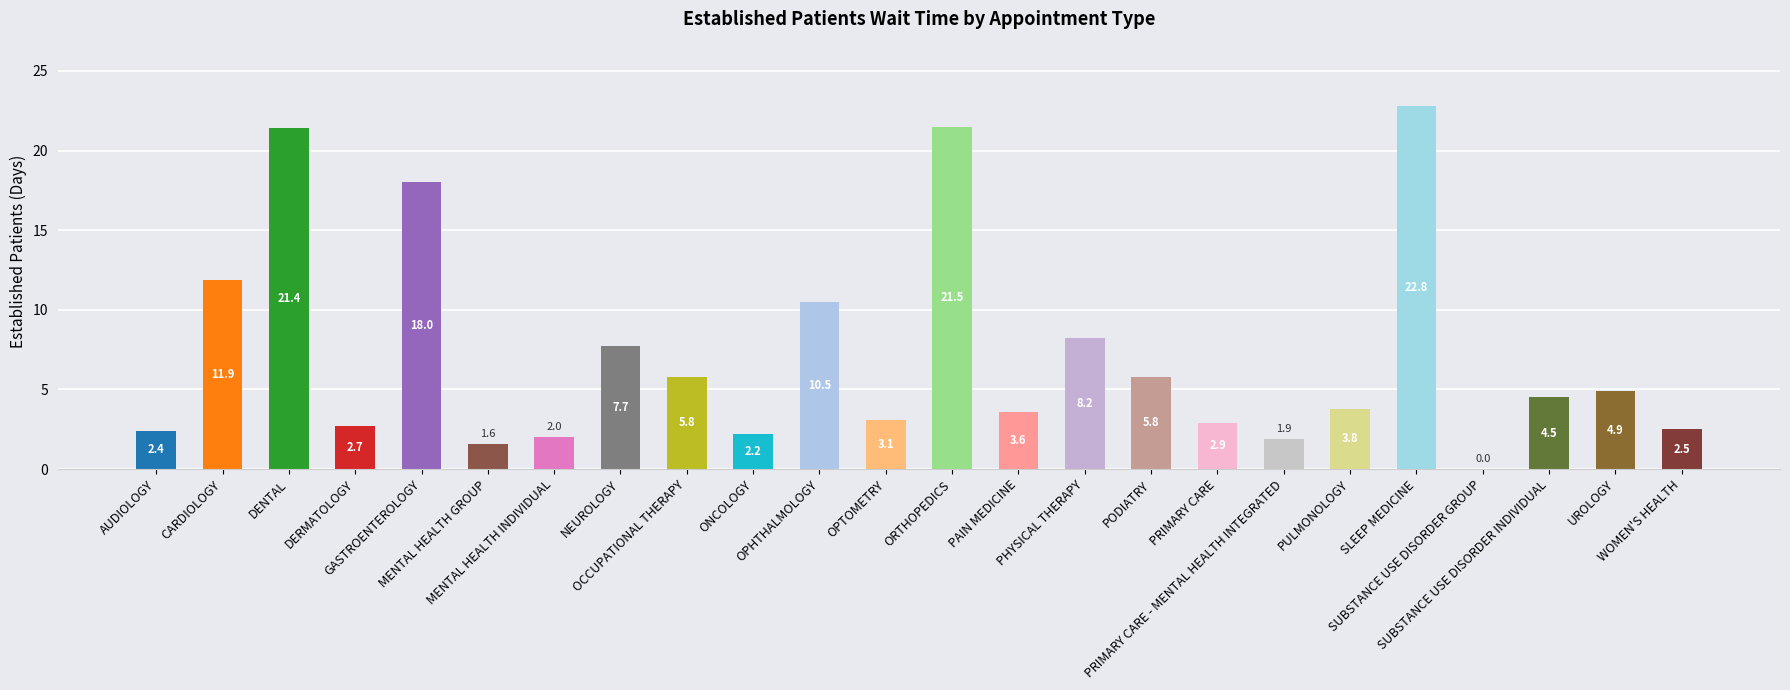

What is the greatest value displayed?

22.8